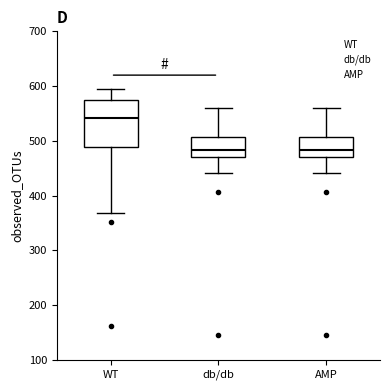

Reading left to right, read every box against the y-axis: the position of its median line, the range the box covers, and the ends of its whiskers. The values are not printed on the chart, so give them approximately, as read against the axis.

WT: median 540, box 490 to 570, whiskers 370 to 590
db/db: median 480, box 470 to 510, whiskers 440 to 560
AMP: median 480, box 470 to 510, whiskers 440 to 560